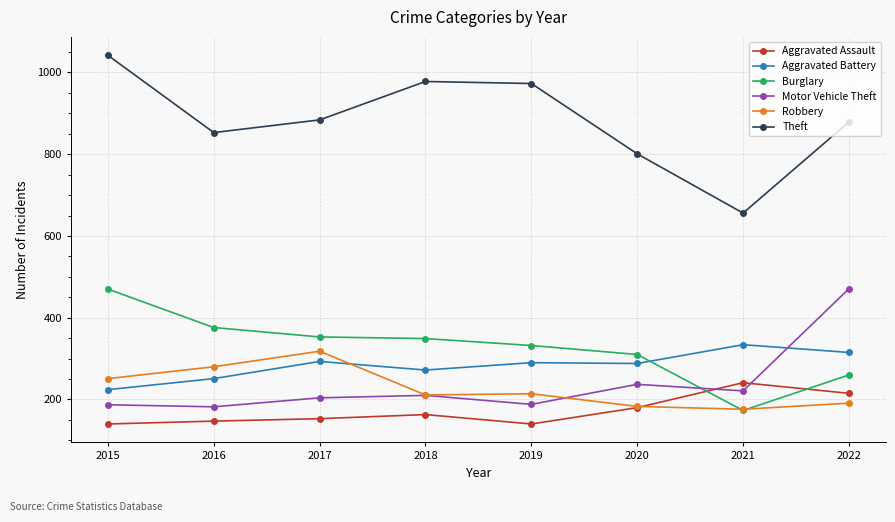

Which category has the highest value in the Motor Vehicle Theft series?

2022